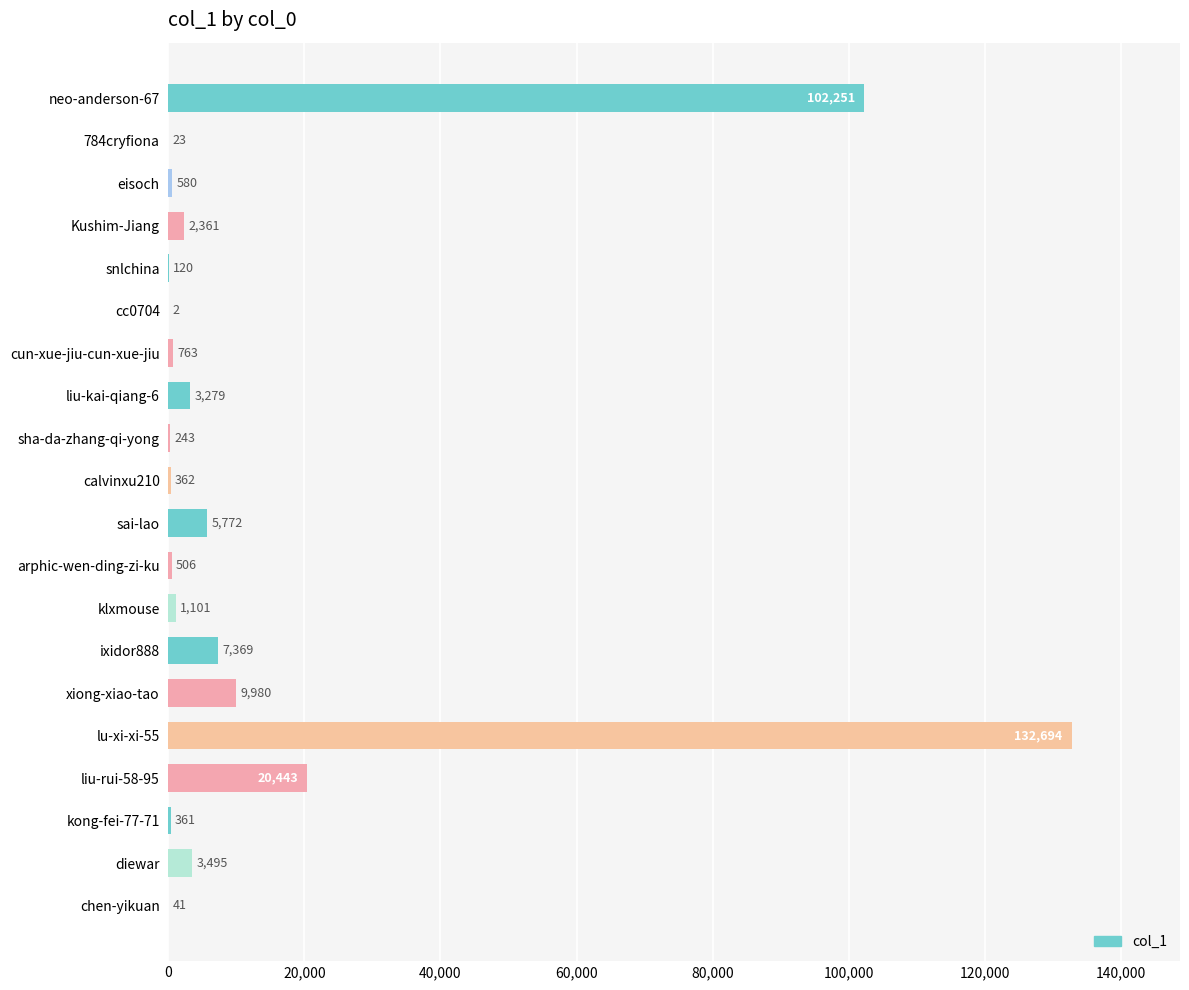

What is the change in value from Kushim-Jiang to calvinxu210?

-1999